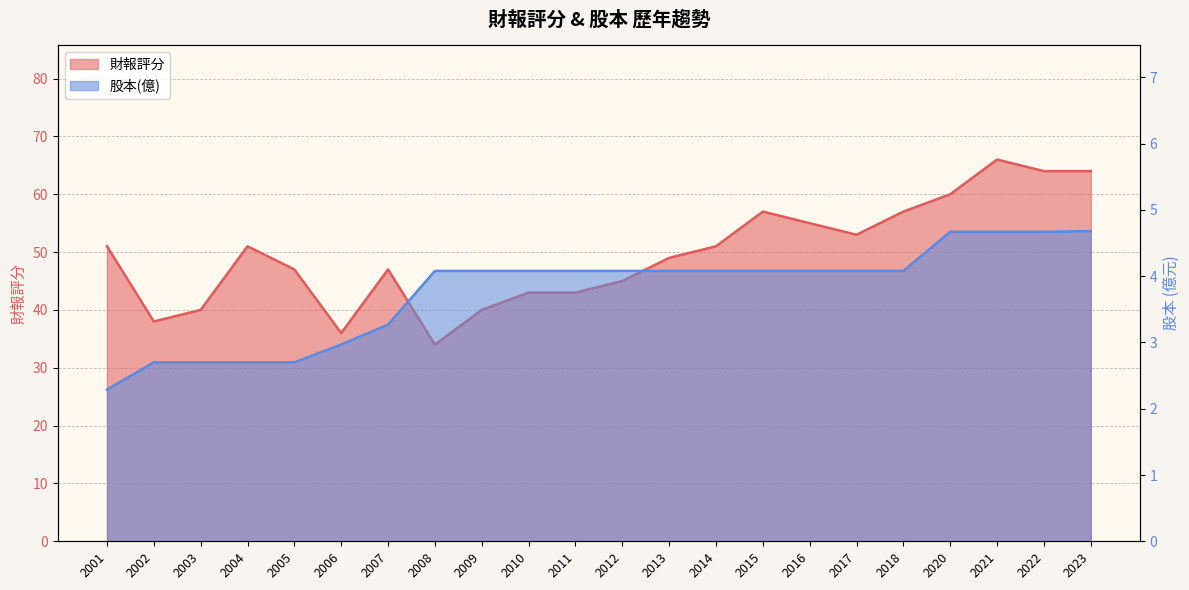

What are all the series names shown in the legend?

財報評分, 股本(億)